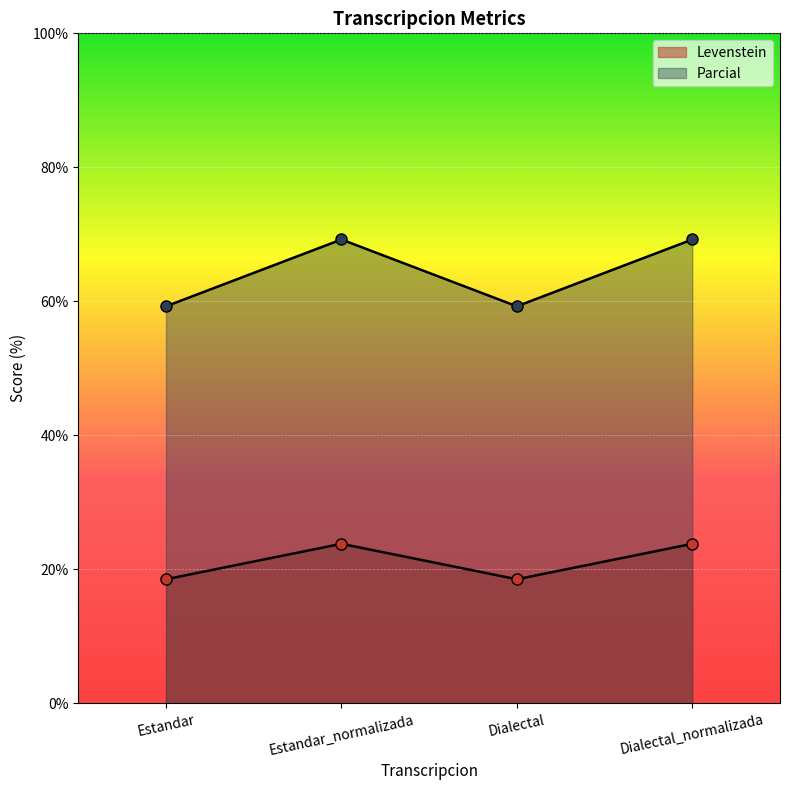

The Levenstein series shows 11.9 at Estandar. True or false?

False